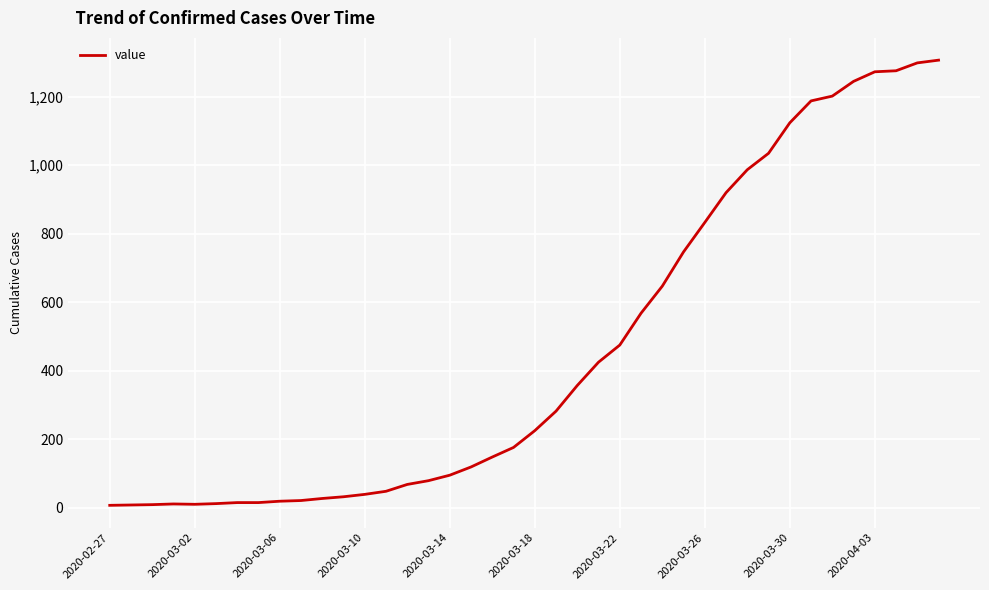

What is the maximum value shown in the chart?

1307